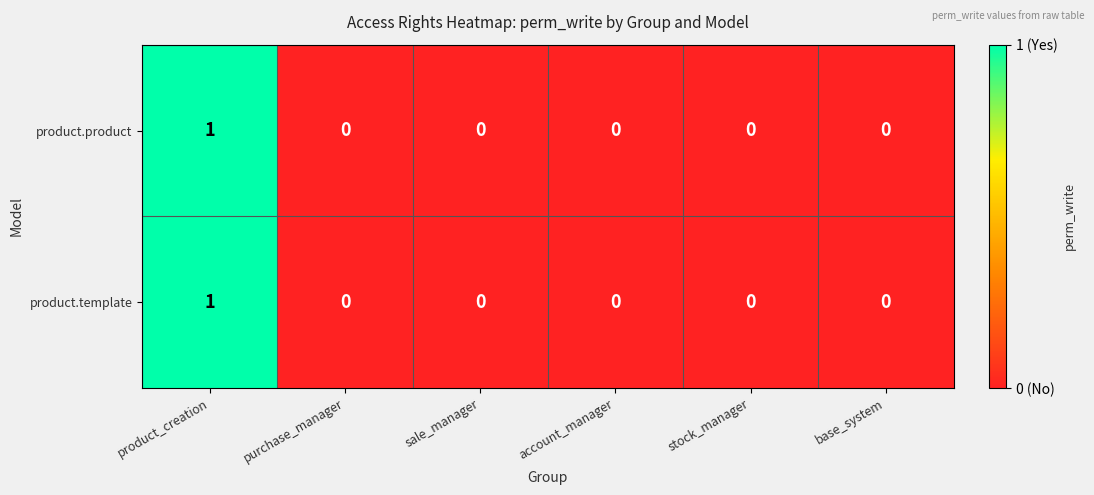

How many product.product values are between 0 and 1?

6